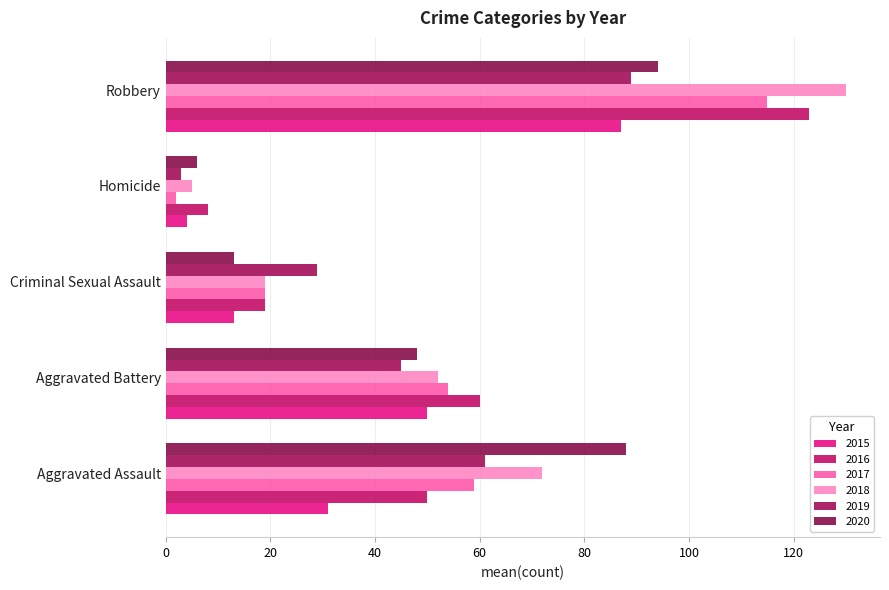

What is the smallest value displayed?

2